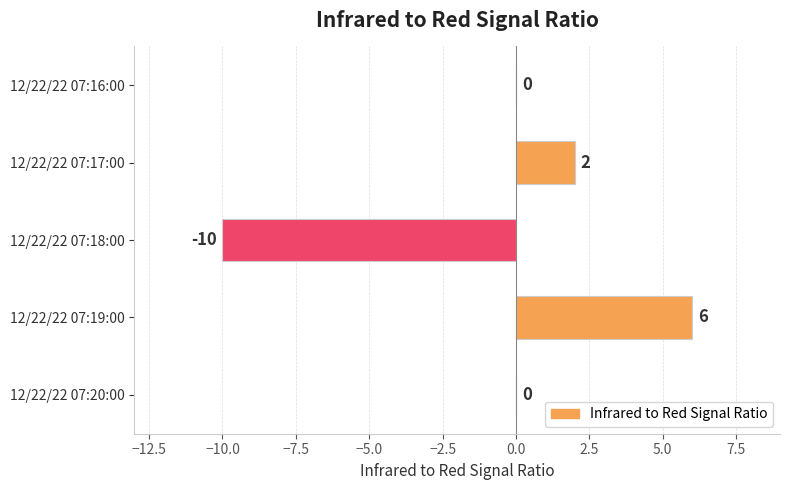

How many data points does each series have?

5